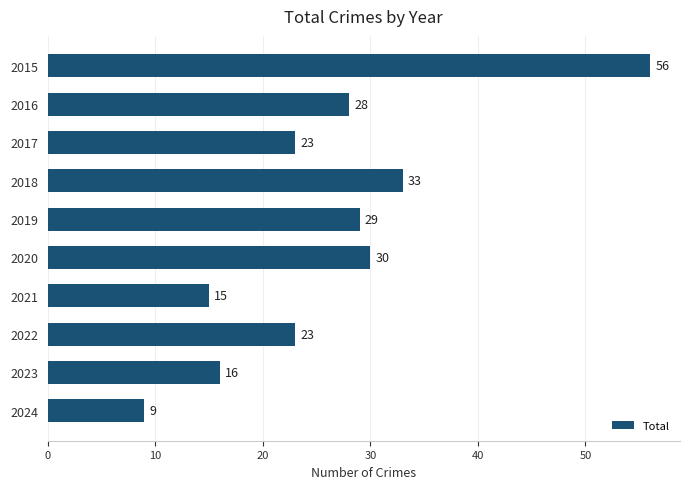

Where is the data nearest to the value 32?

2018